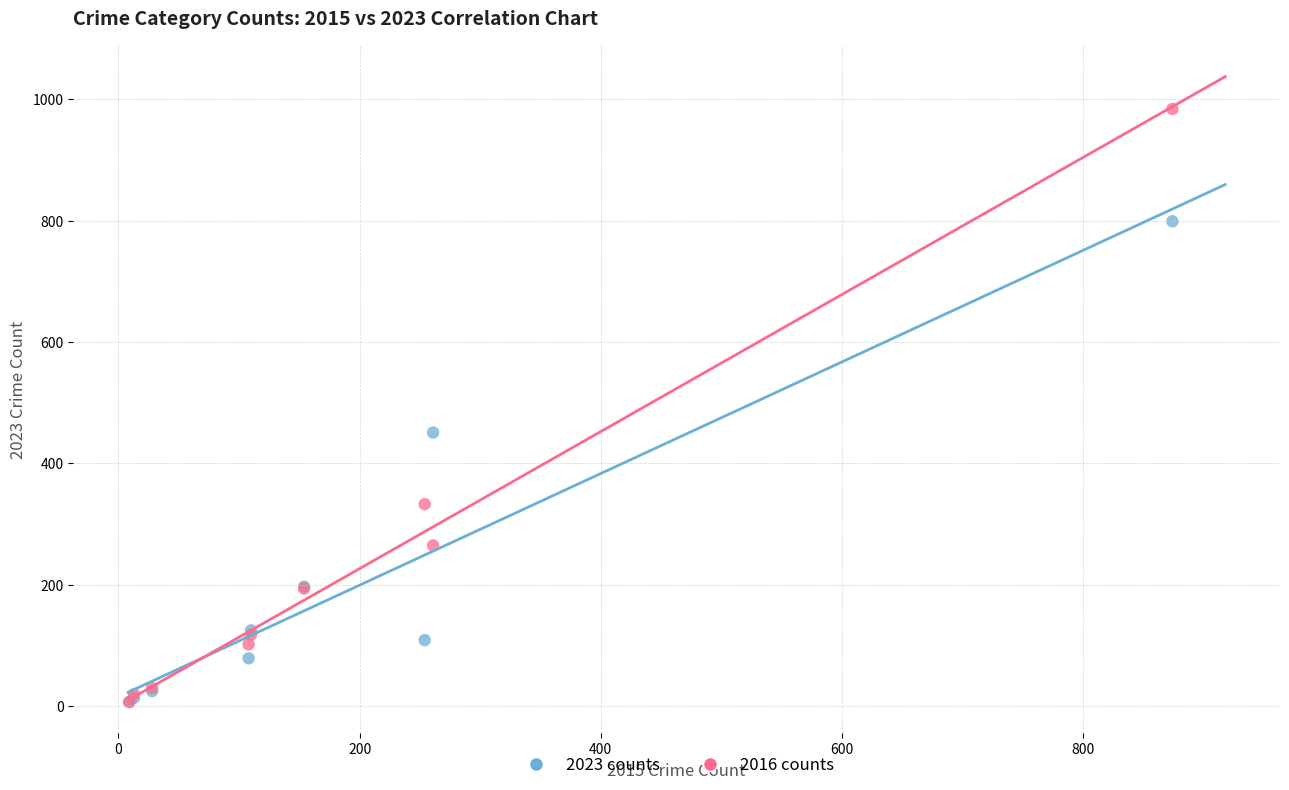

Which series has the widest spread of Y values?

2016 counts